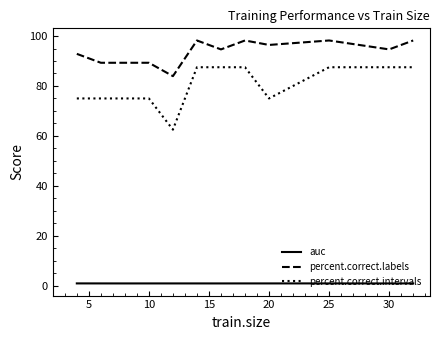

Which series has the largest total across all categories?

percent.correct.labels